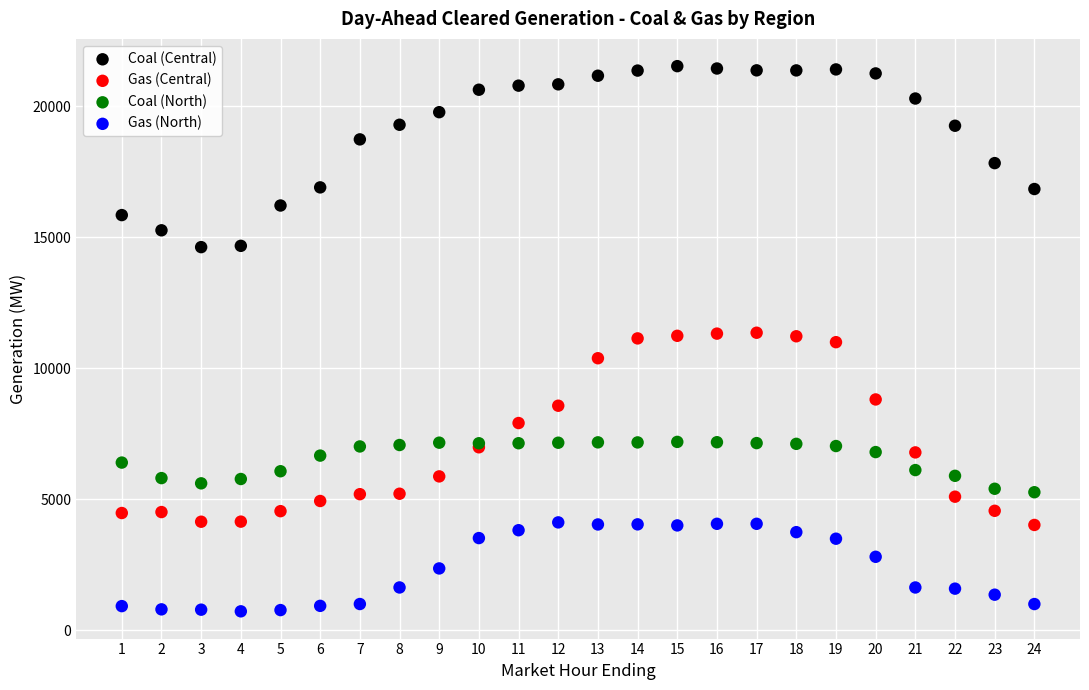

In the Coal (Central) series, what Y value is closest to 18069?

17822.5